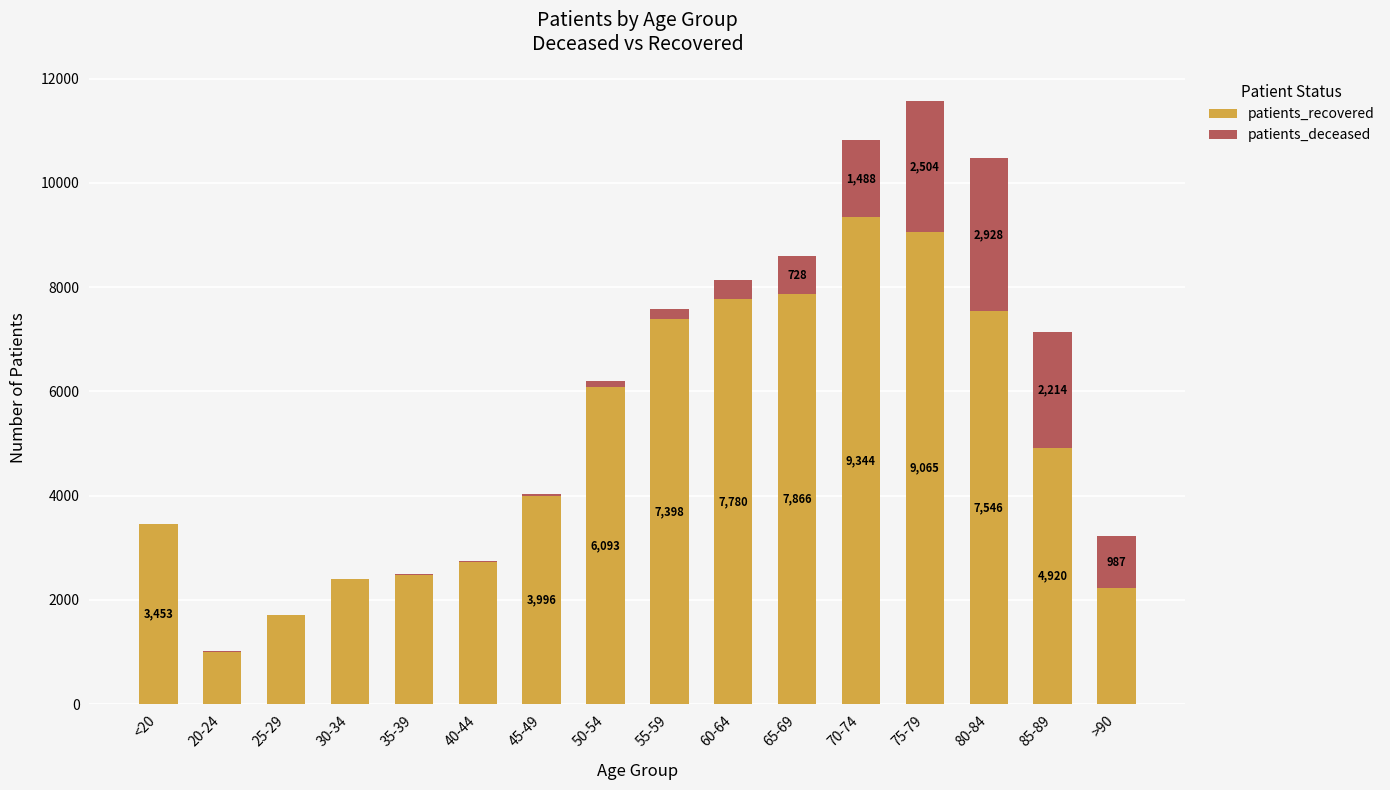

Where does the patients_recovered series first go above 4920?

50-54